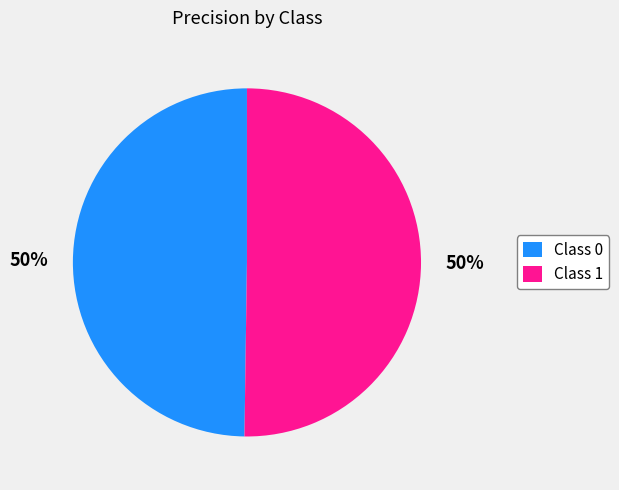

How many slices are in this pie chart?

2